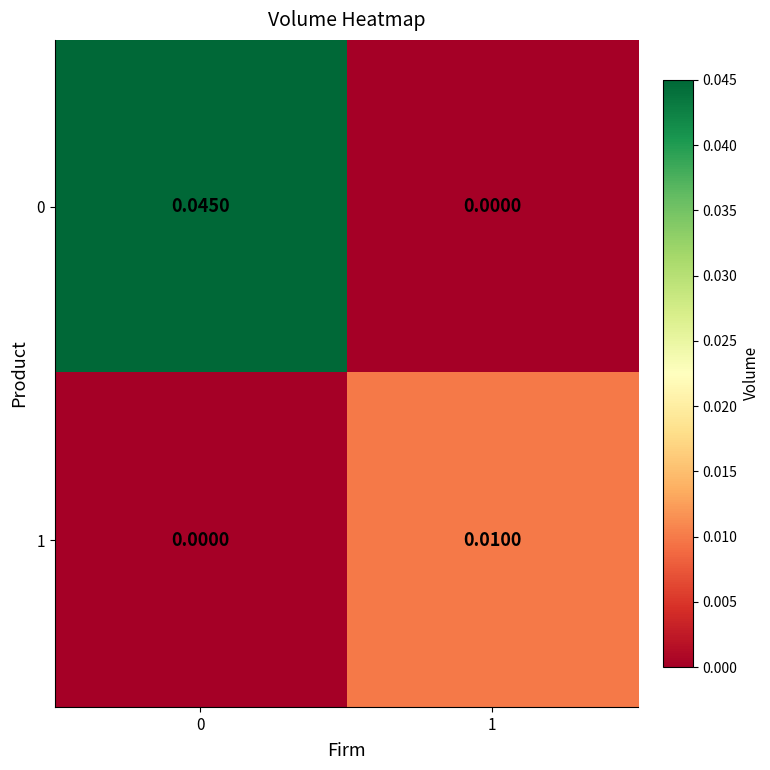

How many series are shown in this chart?

2